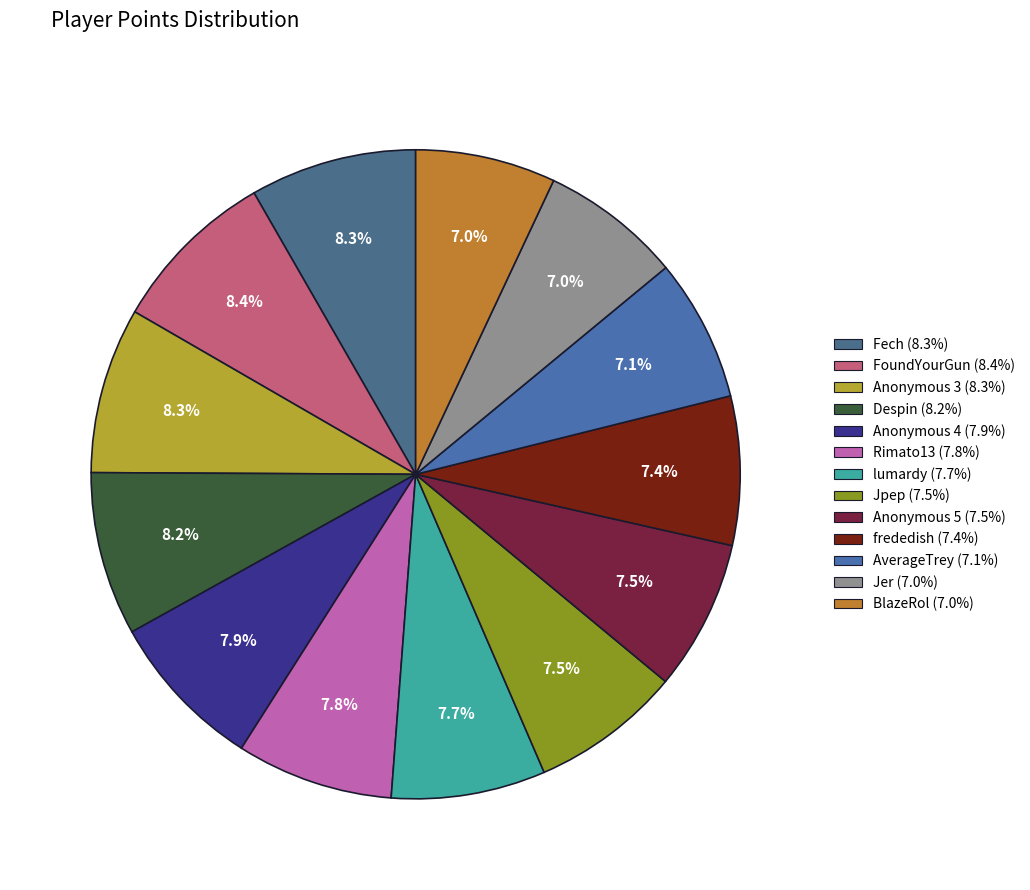

To the nearest percent, what percentage of the pie is FoundYourGun?

8%